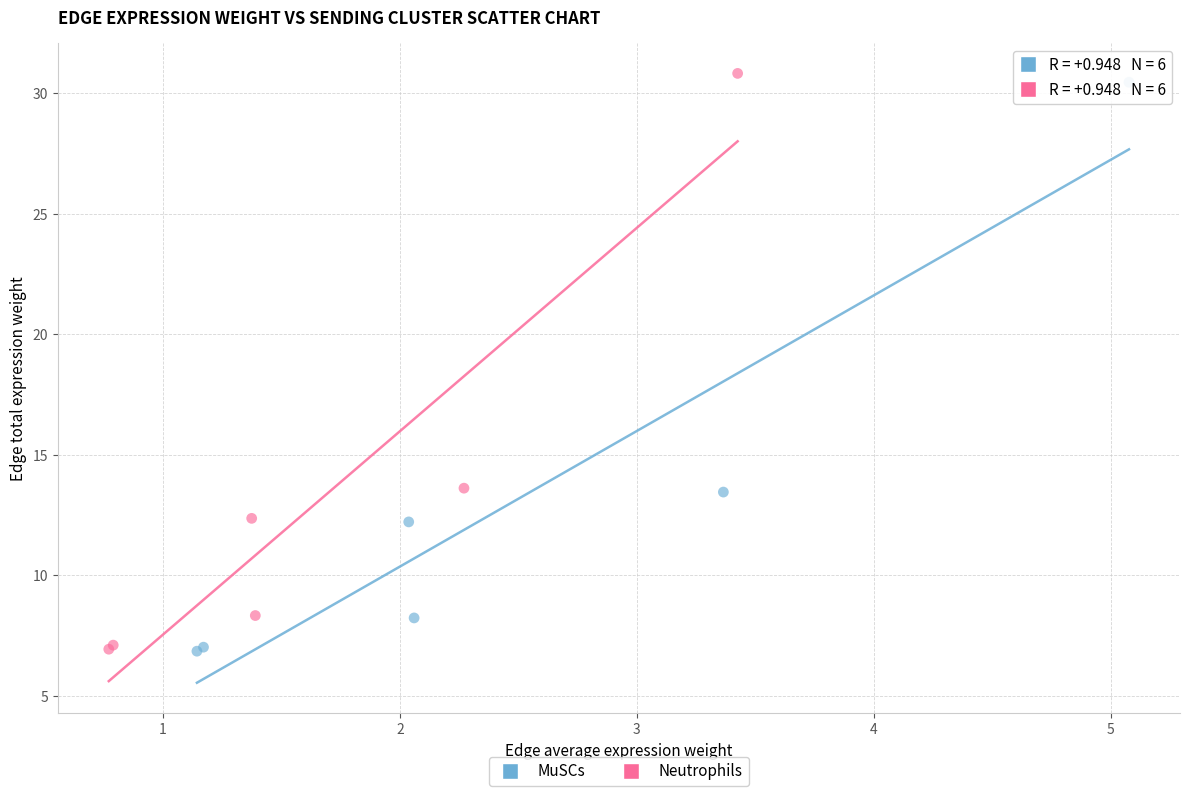

Which series has the largest Y range (max minus min)?

Neutrophils